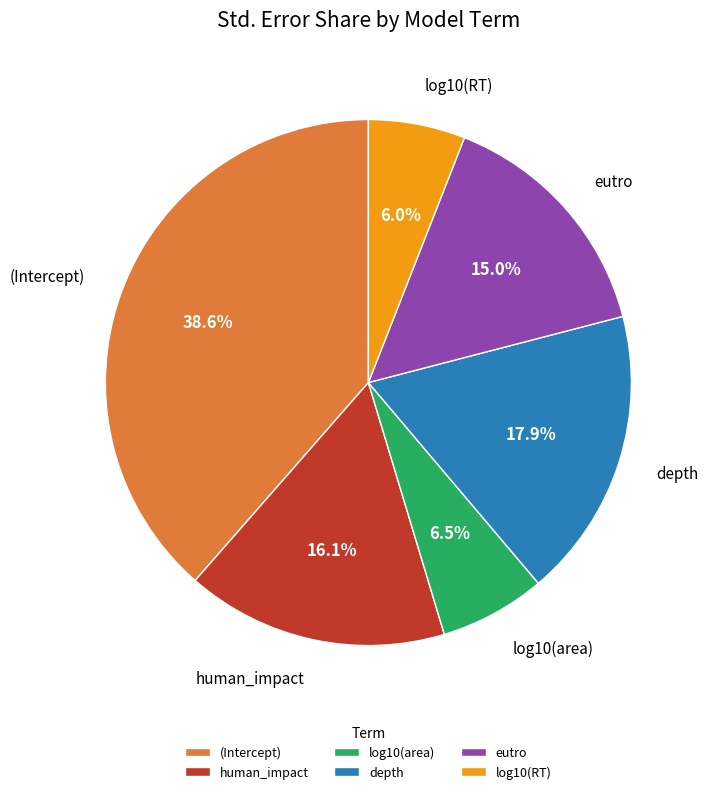

Which slice is the largest?

(Intercept)